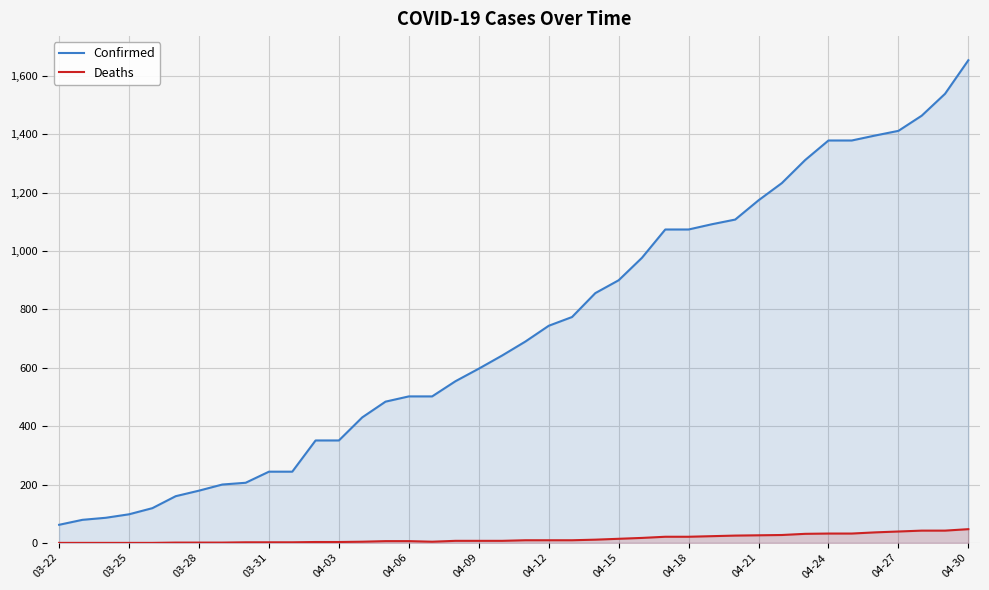

How many lines are shown in the chart?

2